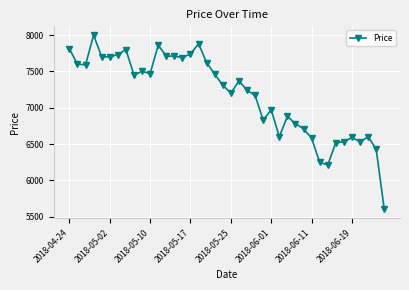

What is the value of the 10th point from the left?

7500